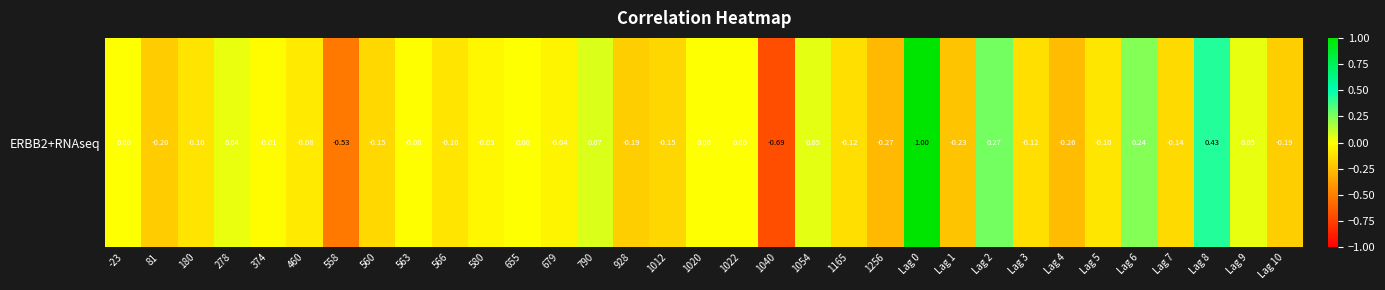

How many negative values are there?

21